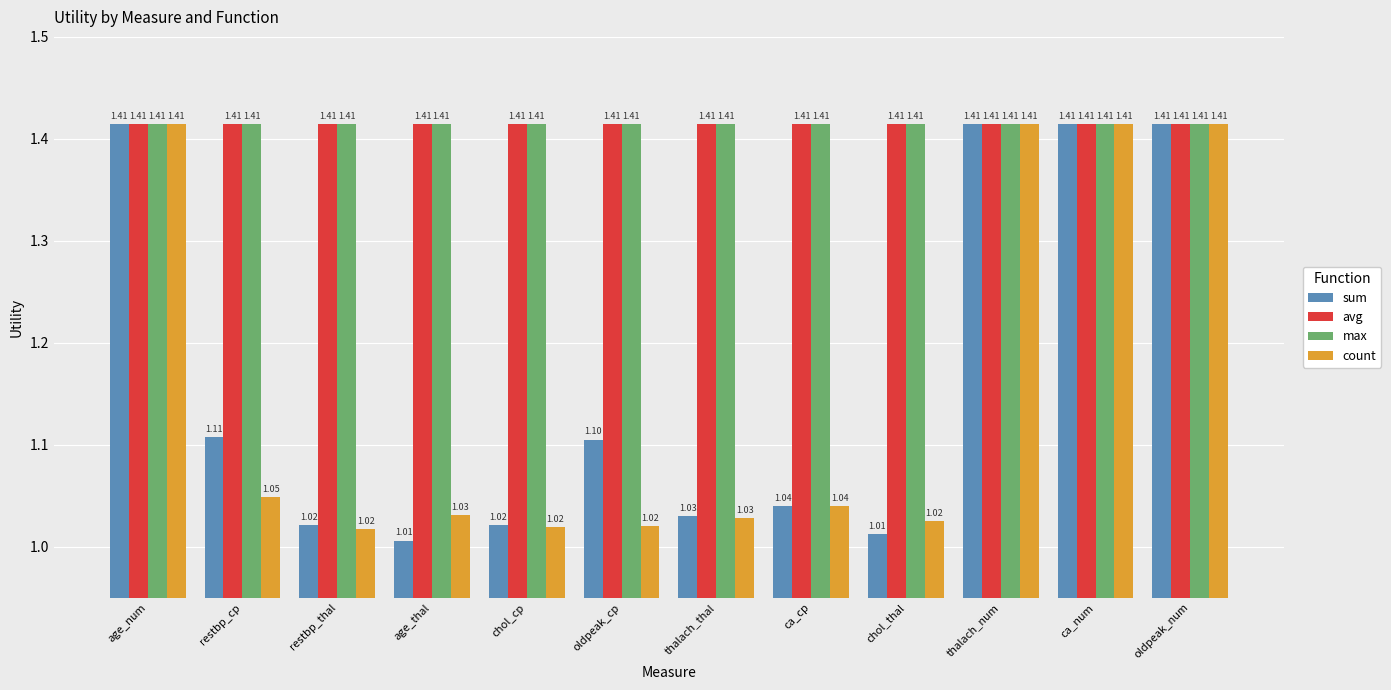

Which series changed the most between oldpeak_cp and ca_cp?

sum